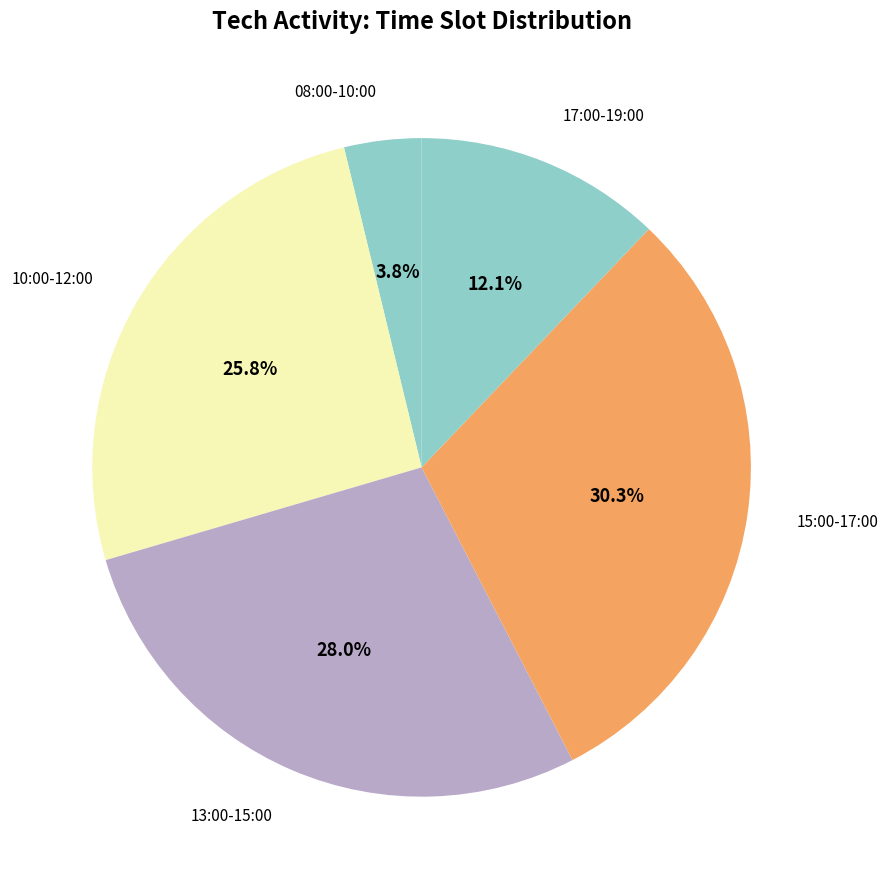

Between 17:00-19:00 and 08:00-10:00, which is larger?

17:00-19:00